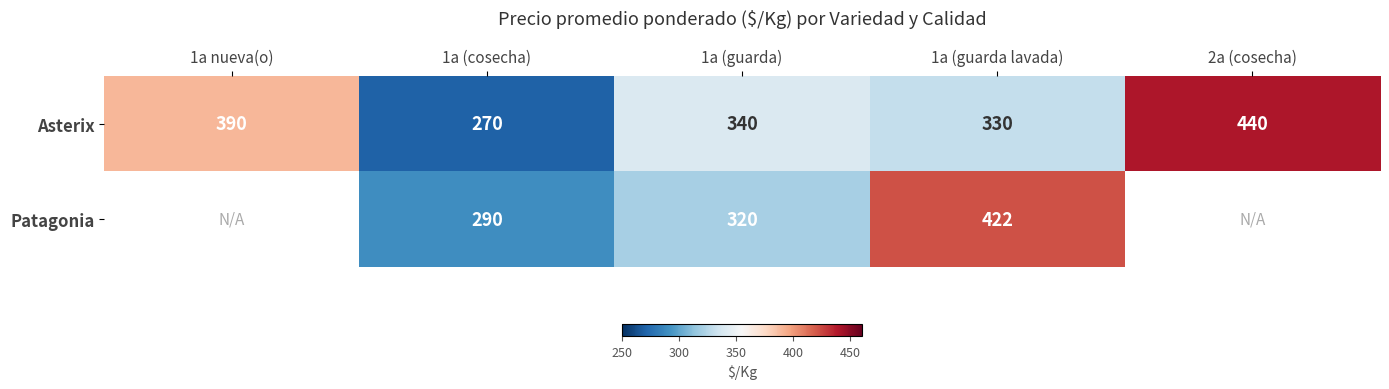

How many distinct data groups are displayed?

2